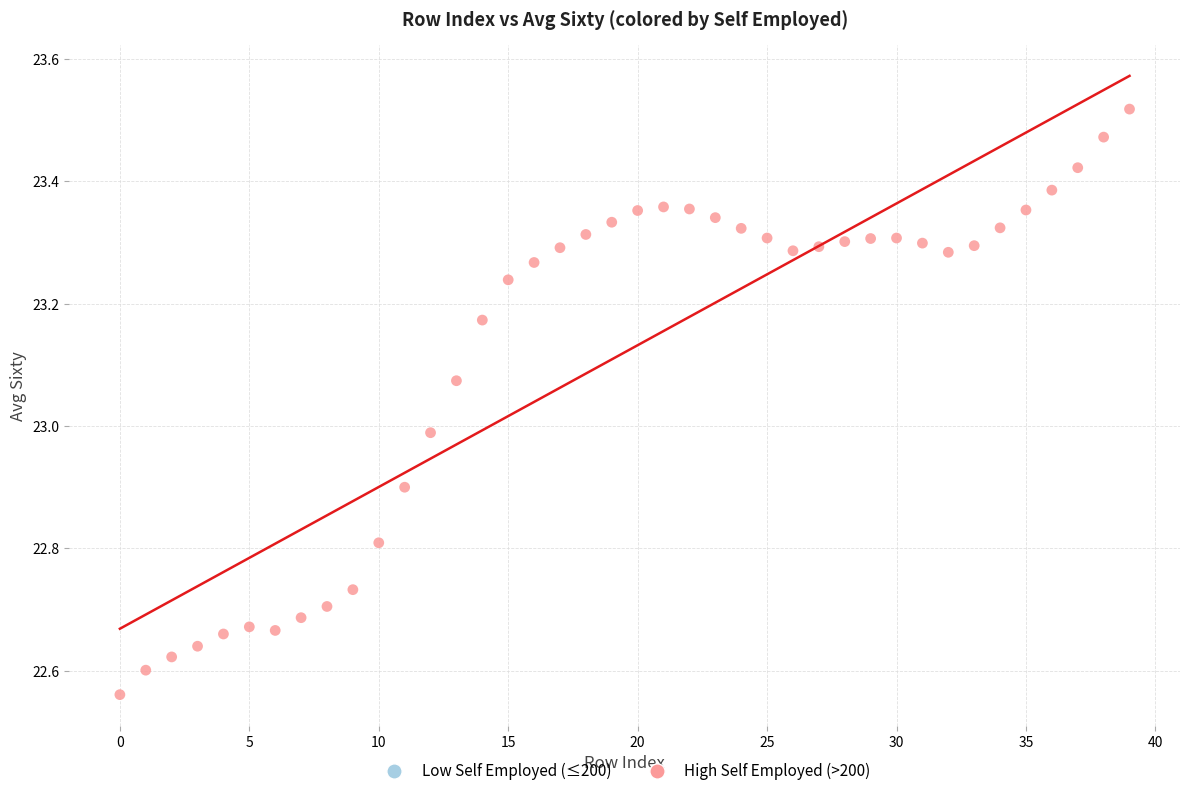

How many points are shown in the scatter plot?

40